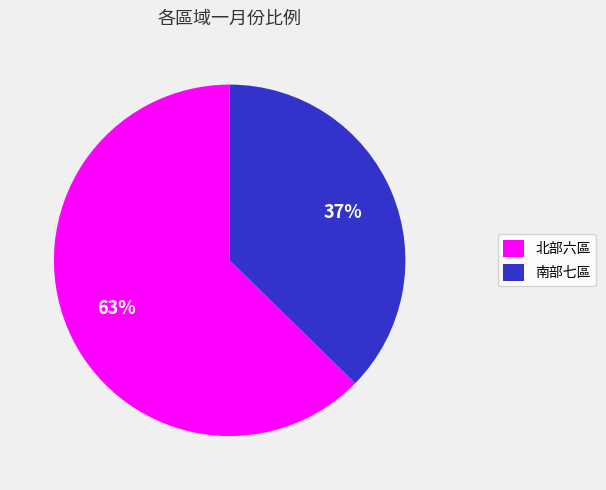

Rank the categories by value from highest to lowest.

北部六區, 南部七區